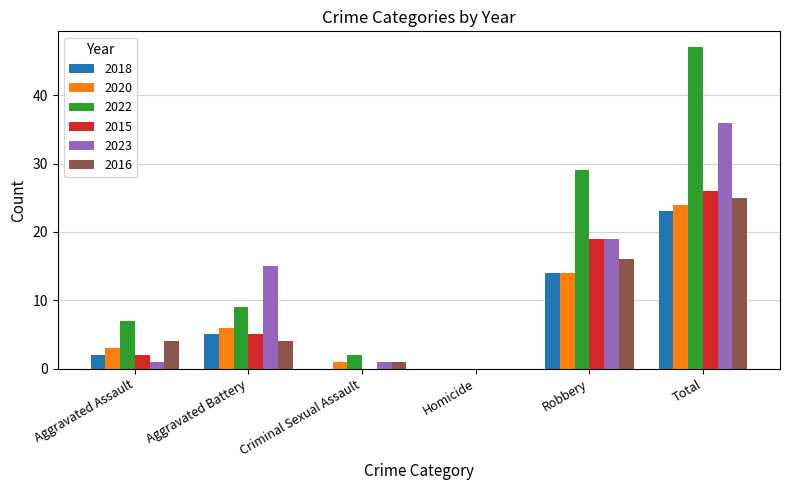

What is the average value of the 2016 series?

8